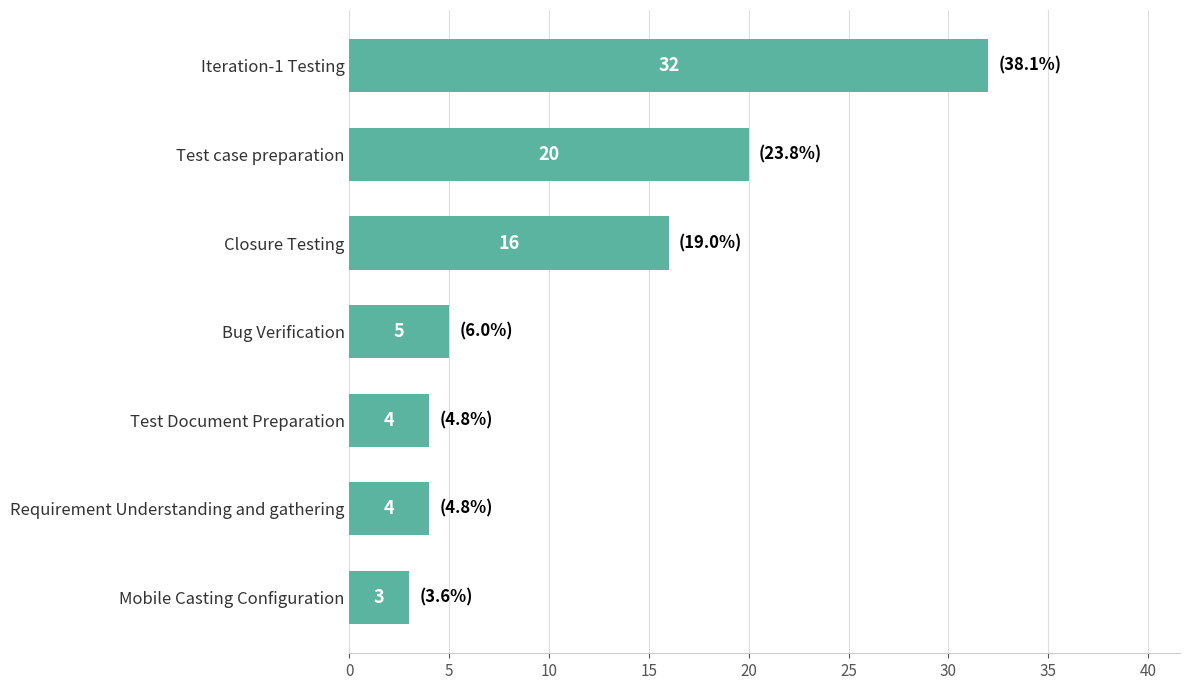

At which label is the value closest to 17?

Closure Testing